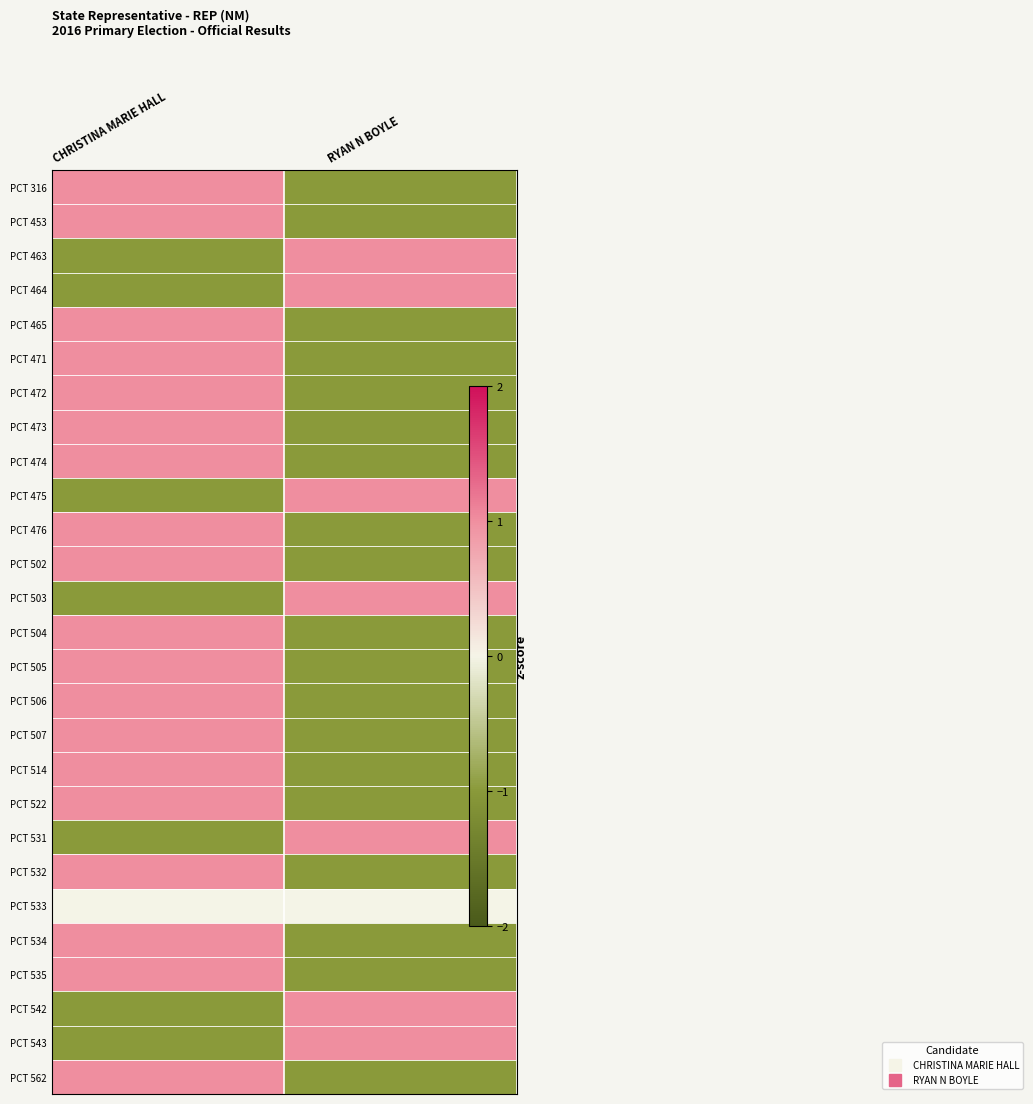

Reading left to right, list all the values displayed in this chart.

PCT 316: CHRISTINA MARIE HALL=1	RYAN N BOYLE=-1
PCT 453: CHRISTINA MARIE HALL=1	RYAN N BOYLE=-1
PCT 463: CHRISTINA MARIE HALL=-1	RYAN N BOYLE=1
PCT 464: CHRISTINA MARIE HALL=-1	RYAN N BOYLE=1
PCT 465: CHRISTINA MARIE HALL=1	RYAN N BOYLE=-1
PCT 471: CHRISTINA MARIE HALL=1	RYAN N BOYLE=-1
PCT 472: CHRISTINA MARIE HALL=1	RYAN N BOYLE=-1
PCT 473: CHRISTINA MARIE HALL=1	RYAN N BOYLE=-1
PCT 474: CHRISTINA MARIE HALL=1	RYAN N BOYLE=-1
PCT 475: CHRISTINA MARIE HALL=-1	RYAN N BOYLE=1
PCT 476: CHRISTINA MARIE HALL=1	RYAN N BOYLE=-1
PCT 502: CHRISTINA MARIE HALL=1	RYAN N BOYLE=-1
PCT 503: CHRISTINA MARIE HALL=-1	RYAN N BOYLE=1
PCT 504: CHRISTINA MARIE HALL=1	RYAN N BOYLE=-1
PCT 505: CHRISTINA MARIE HALL=1	RYAN N BOYLE=-1
PCT 506: CHRISTINA MARIE HALL=1	RYAN N BOYLE=-1
PCT 507: CHRISTINA MARIE HALL=1	RYAN N BOYLE=-1
PCT 514: CHRISTINA MARIE HALL=1	RYAN N BOYLE=-1
PCT 522: CHRISTINA MARIE HALL=1	RYAN N BOYLE=-1
PCT 531: CHRISTINA MARIE HALL=-1	RYAN N BOYLE=1
PCT 532: CHRISTINA MARIE HALL=1	RYAN N BOYLE=-1
PCT 533: CHRISTINA MARIE HALL=0	RYAN N BOYLE=0
PCT 534: CHRISTINA MARIE HALL=1	RYAN N BOYLE=-1
PCT 535: CHRISTINA MARIE HALL=1	RYAN N BOYLE=-1
PCT 542: CHRISTINA MARIE HALL=-1	RYAN N BOYLE=1
PCT 543: CHRISTINA MARIE HALL=-1	RYAN N BOYLE=1
PCT 562: CHRISTINA MARIE HALL=1	RYAN N BOYLE=-1